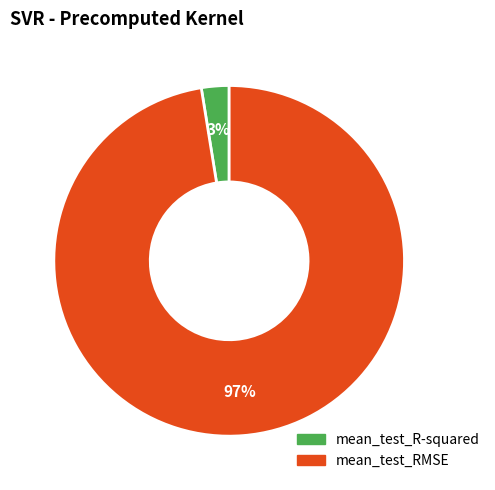

What is the largest slice in the pie chart?

mean_test_RMSE